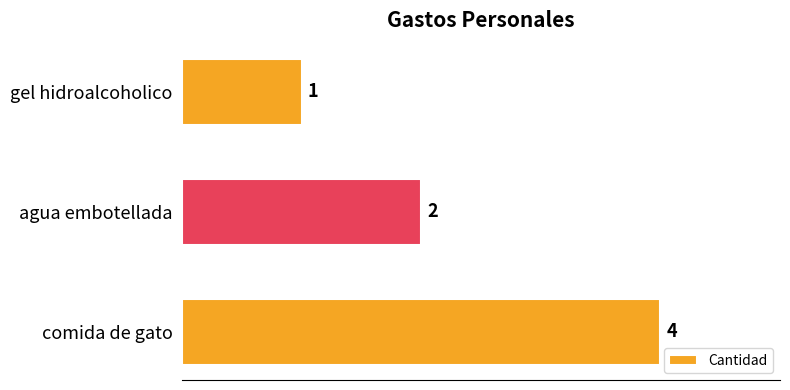

List the labels in order of value, smallest first.

gel hidroalcoholico, agua embotellada, comida de gato